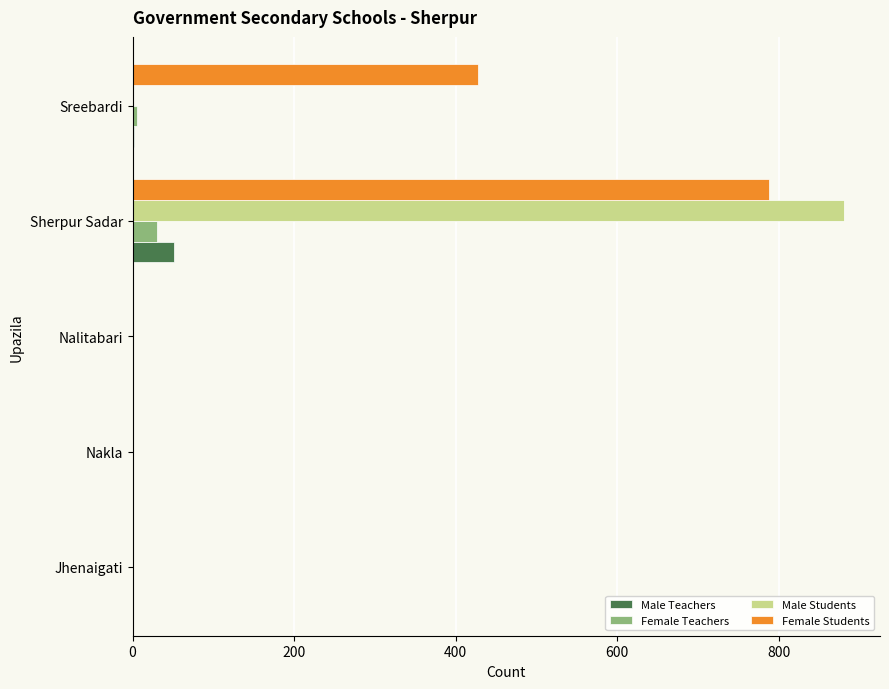

What is the sum of all Male Teachers values?

53